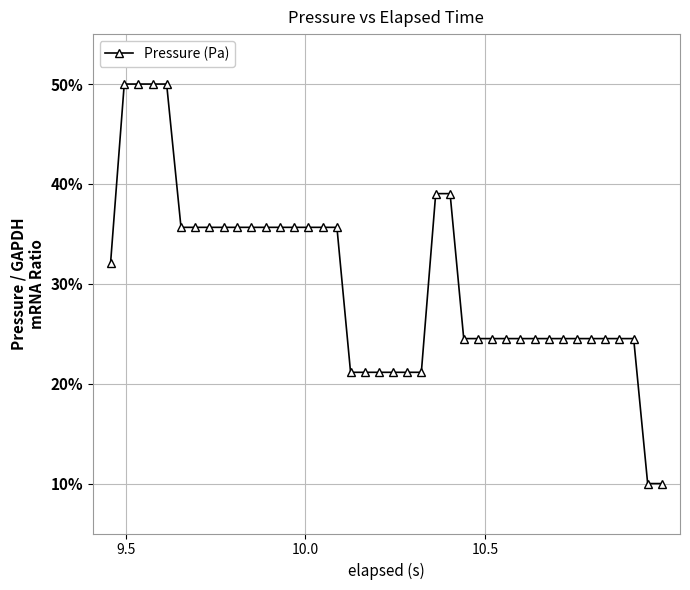

What is the value of the 27th point from the left?

24.5